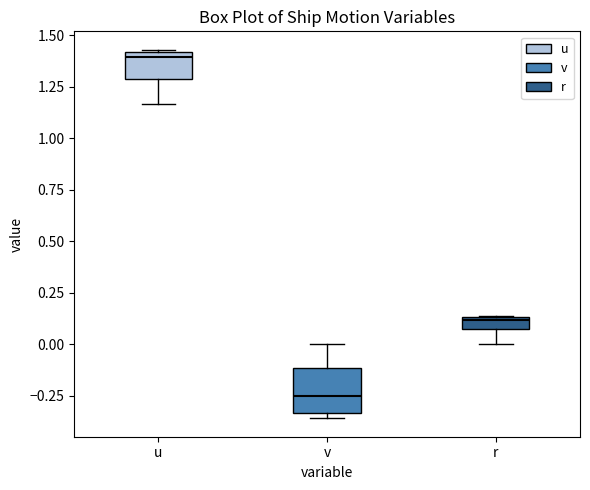

Which box's median line is the highest?

u